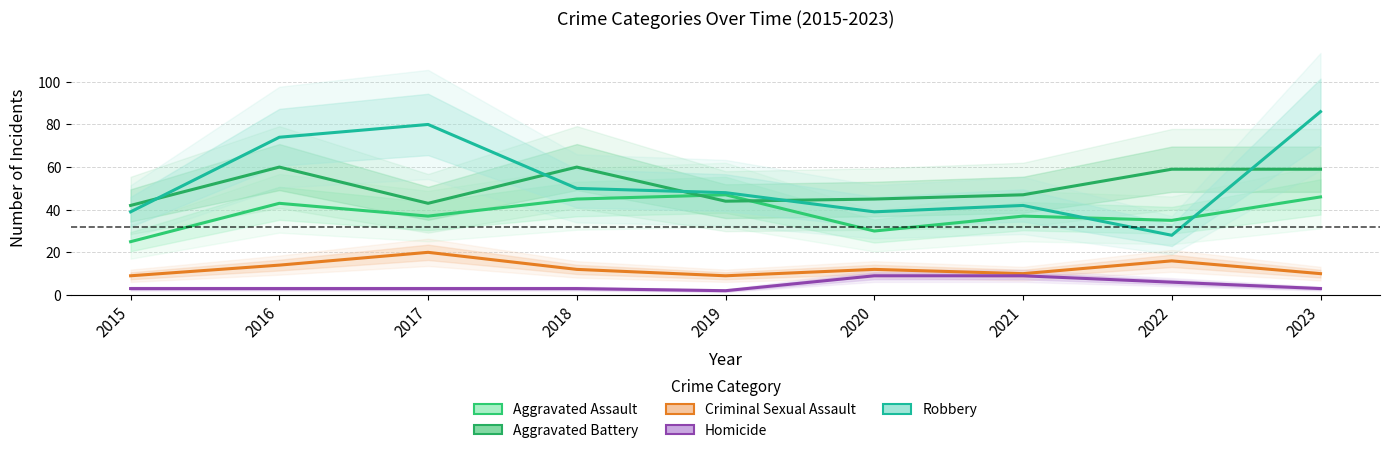

How many values in the Criminal Sexual Assault series exceed 12?

3